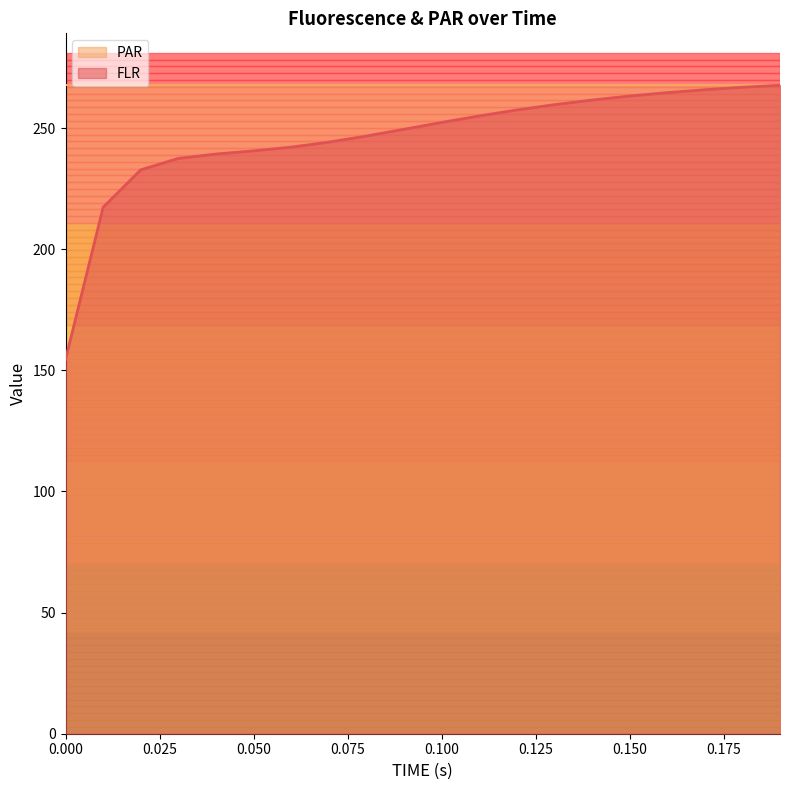

Reading left to right, transcribe all the data shown in this chart.

0.0=154.5	0.01=217.3	0.02=232.7	0.03=237.5	0.04=239.3	0.05=240.6	0.06=242.1	0.07=244.2	0.08=246.7	0.09=249.5	0.1=252.3	0.11=255.0	0.12=257.4	0.13=259.6	0.14=261.5	0.15=263.2	0.16=264.6	0.17=265.8	0.18=266.8	0.19=267.7